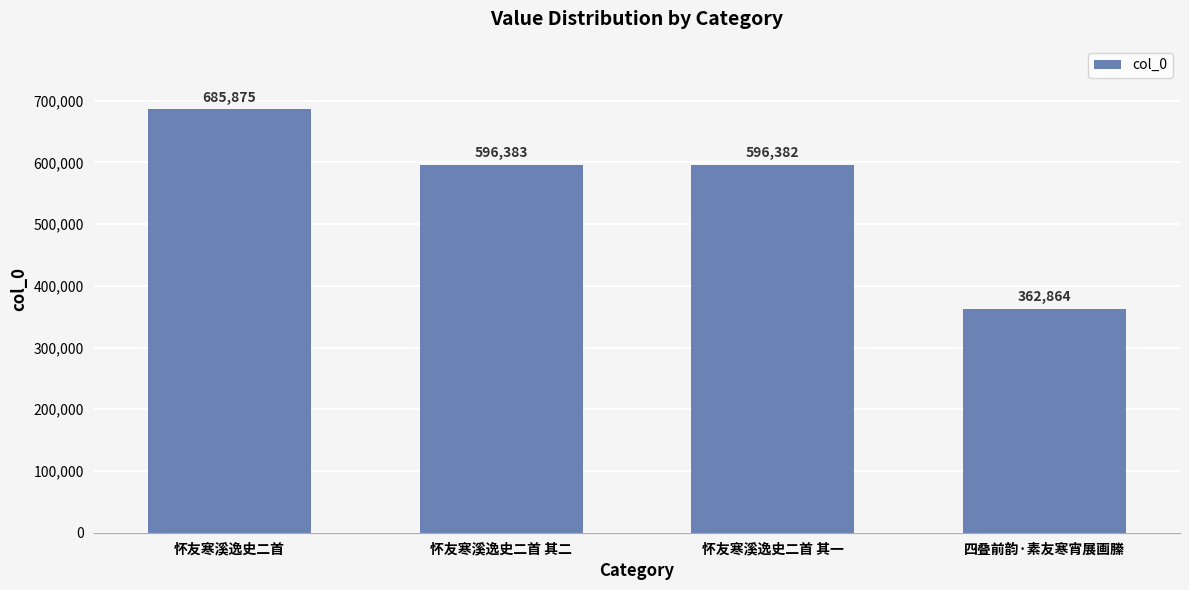

What is the sum of all values?

2241504